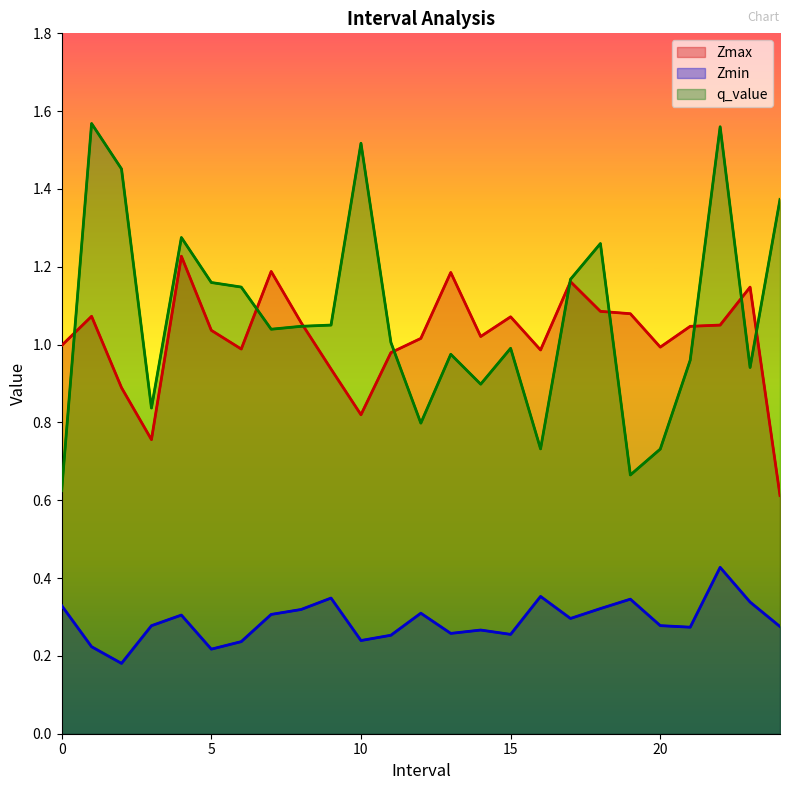

What is the average value of the Zmax series?

1.0